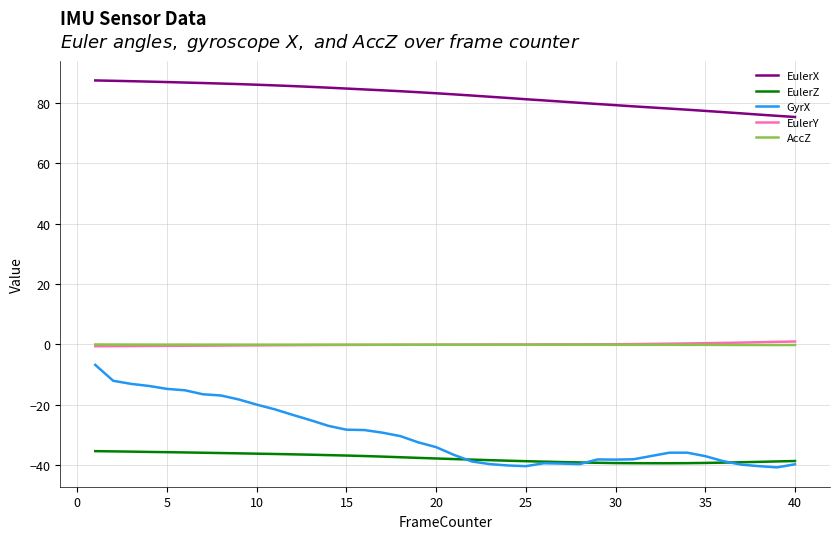

Which series has the largest total across all categories?

EulerX